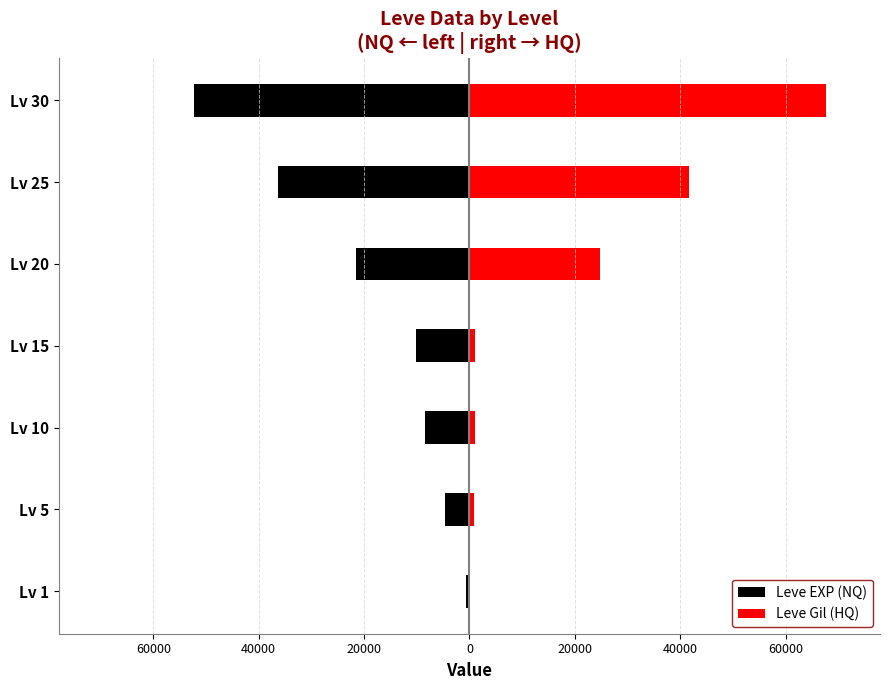

What is the difference between the Leve Gil (HQ) values at Lv 20 and Lv 25?

16920